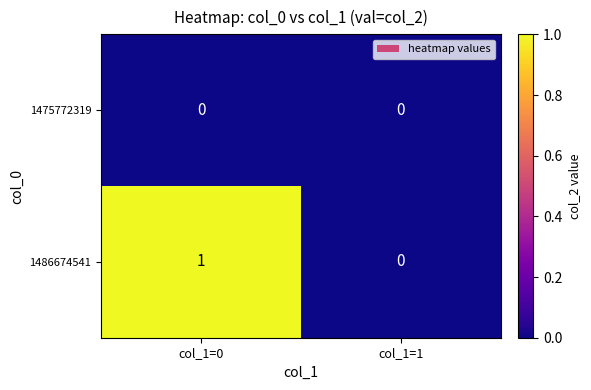

Reading left to right, extract all data points from this chart.

1475772319: col_1=0=0	col_1=1=0
1486674541: col_1=0=1	col_1=1=0